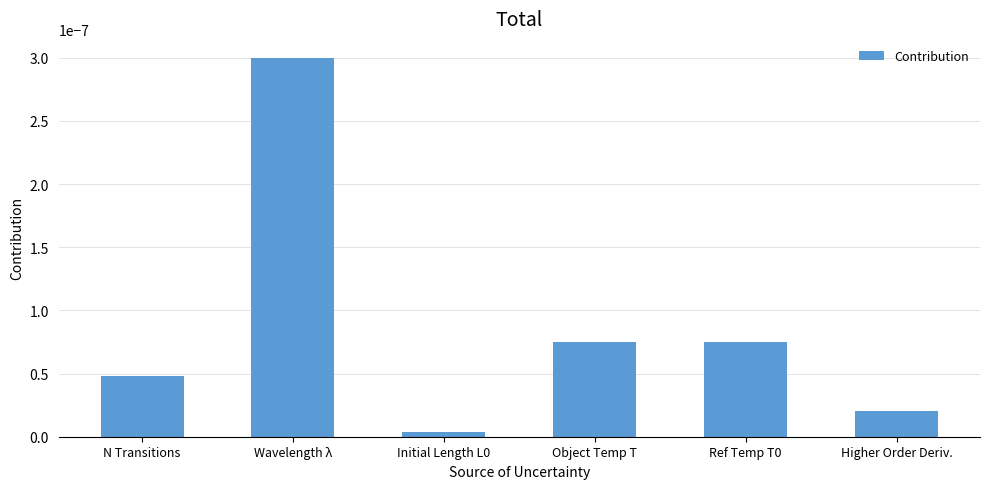

What position from the left is Object Temp T?

4